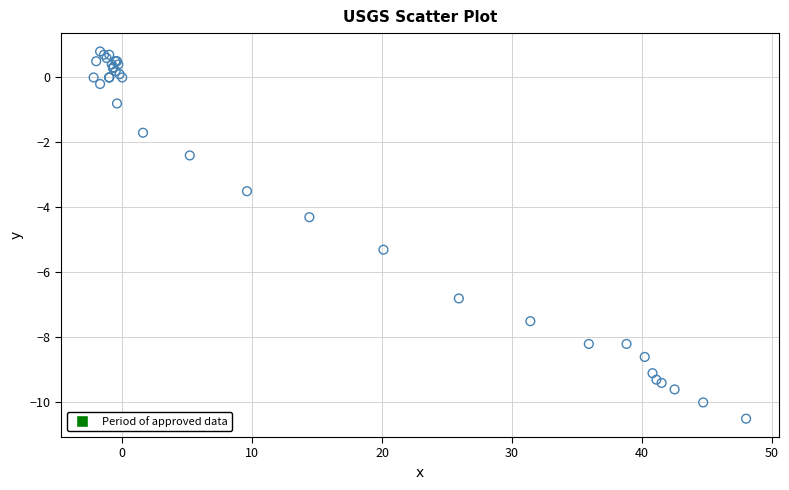

What Y value in the scatter plot is closest to -4?

-4.3